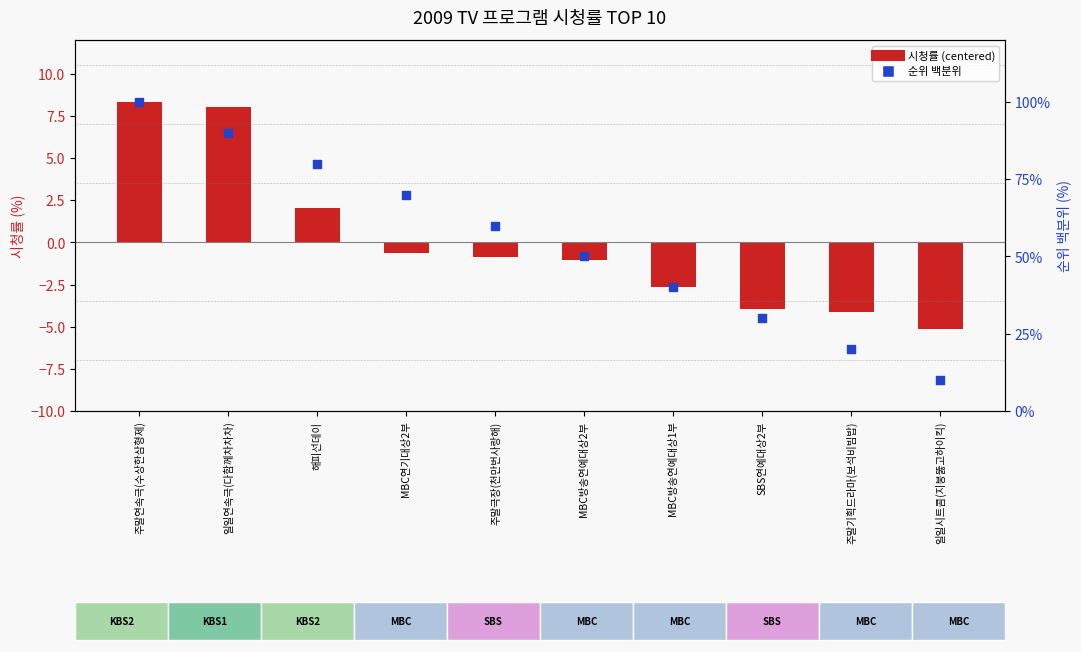

What is the total value across all series at SBS연예대상2부?

26.1